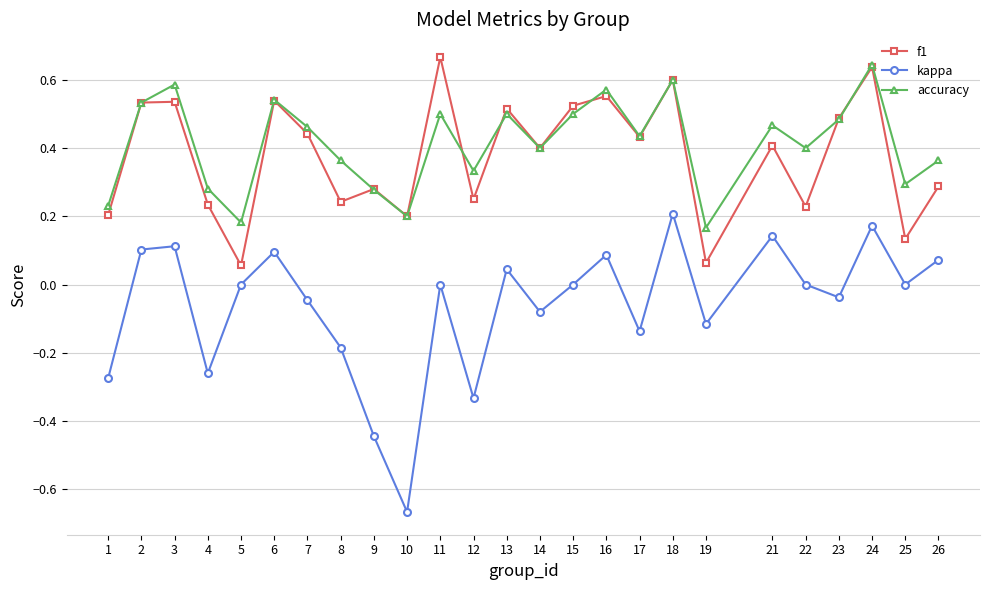

True or false: kappa and f1 cross at least once.

False